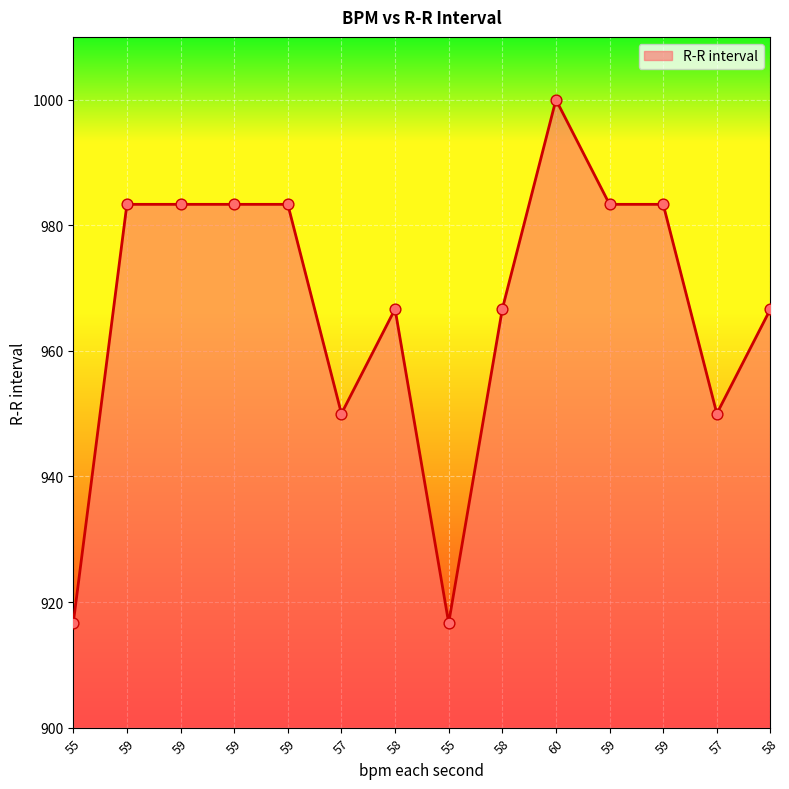

Is this an area chart (filled region under the line)?

Yes